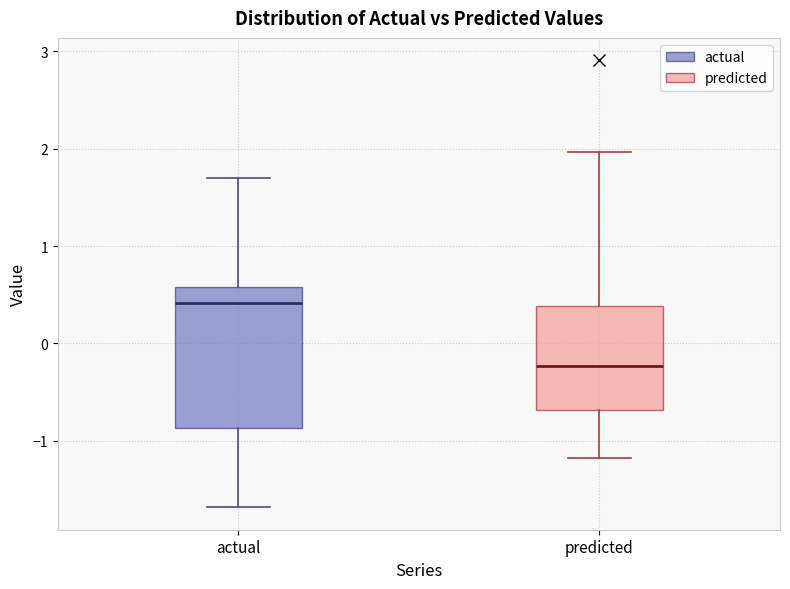

Which box is the tallest, from its lower edge to its upper edge?

actual